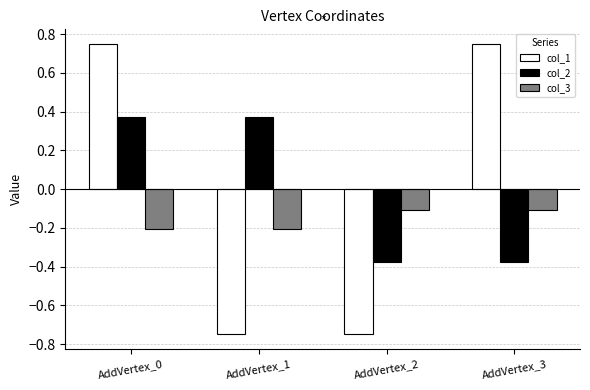

The col_2 series shows -0.6 at AddVertex_2. True or false?

False